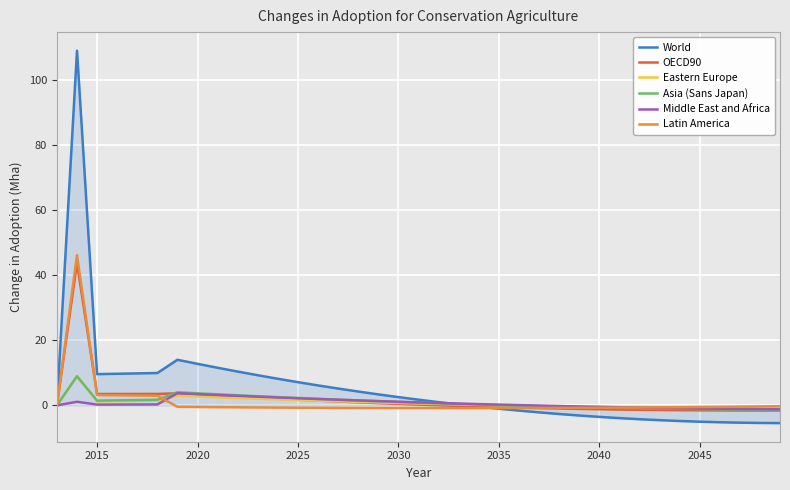

What is the sum of all World values?

187.5